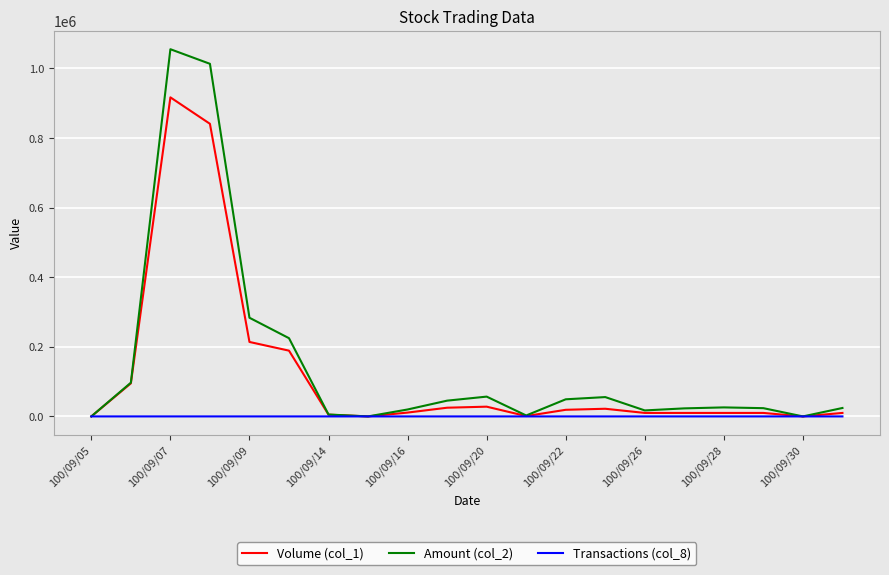

What is the greatest value displayed?

1055370